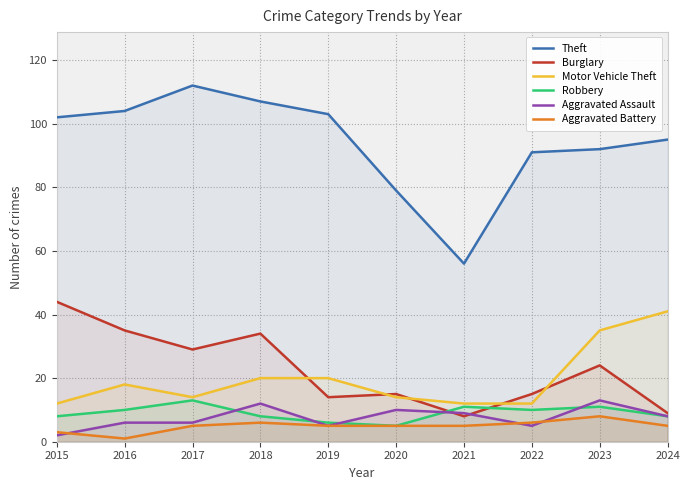

What is the sum of all Robbery values?

90